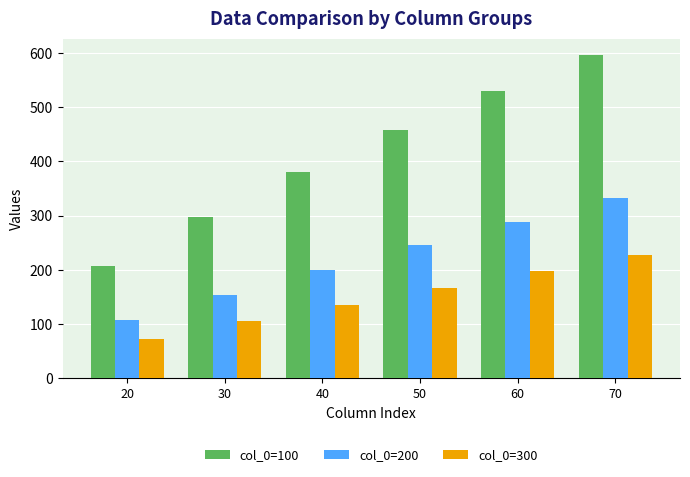

How many data points in col_0=100 are less than 459?

3